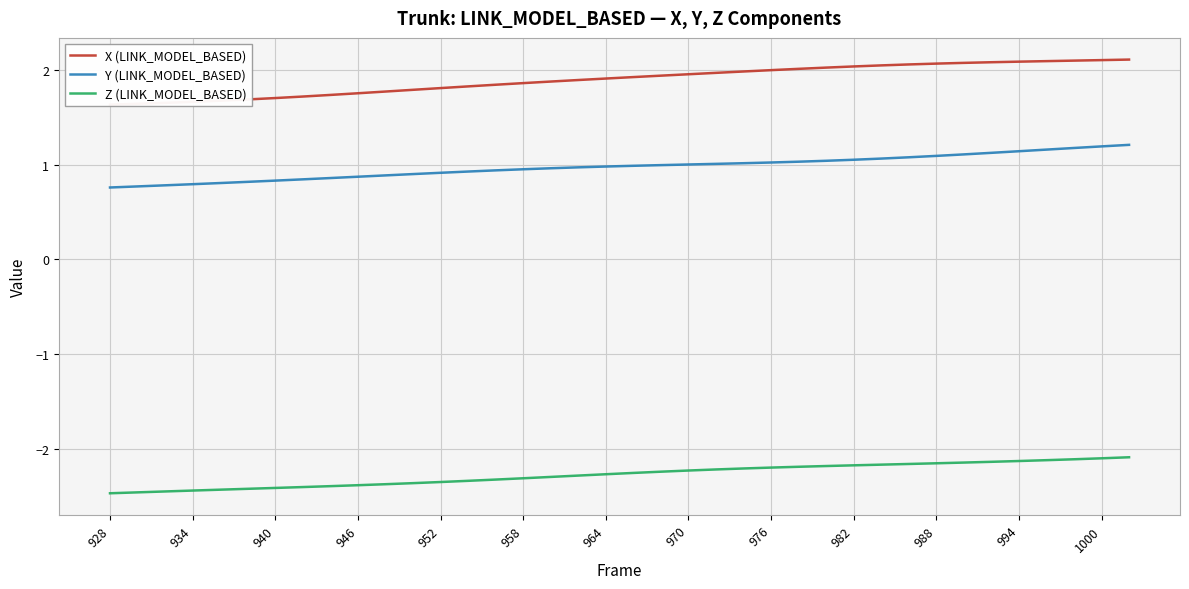

What is the lowest value of the Y (LINK_MODEL_BASED) series?

0.8